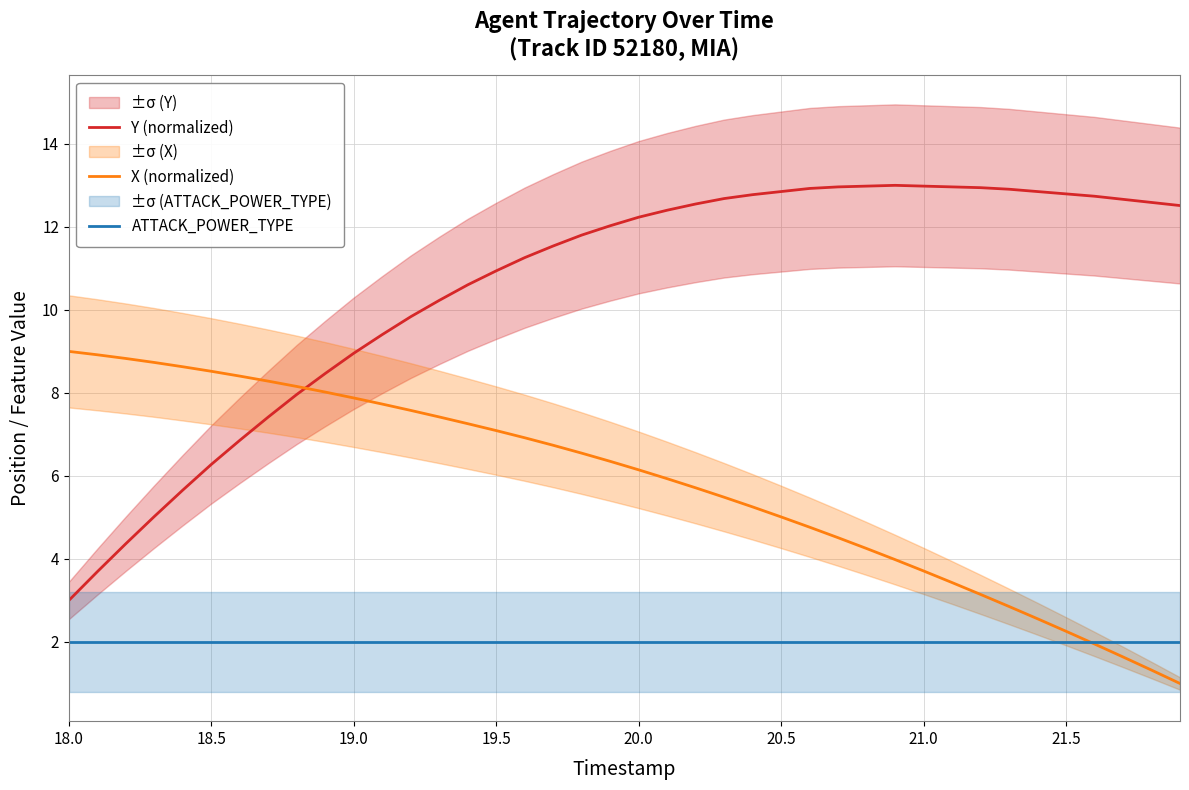

How many data points in Y (normalized) are above 12?

21